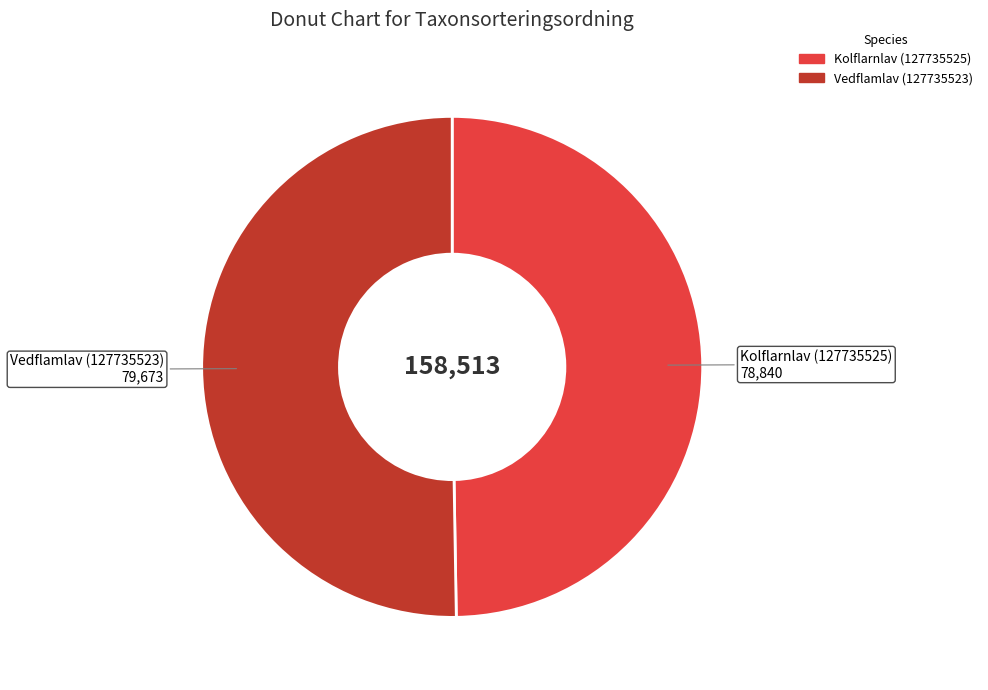

The Vedflamlav (127735523) slice represents 50% of the pie. True or false?

True